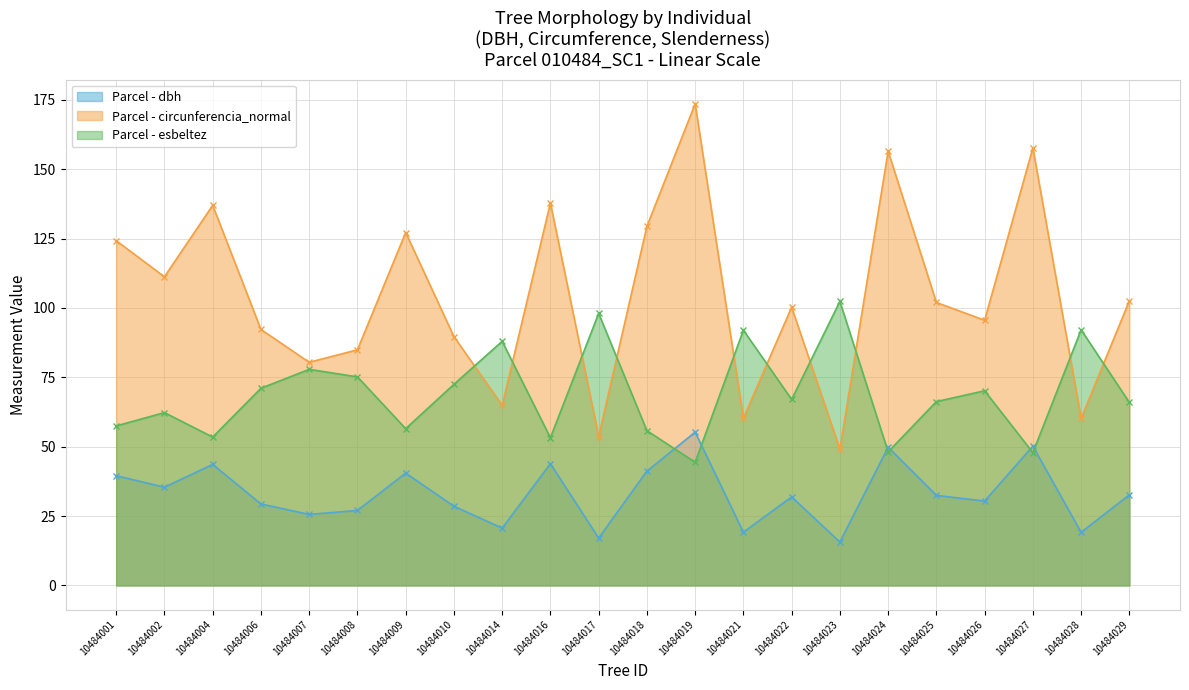

The value of circunferencia_normal at 10484022 is 100.2. True or false?

True